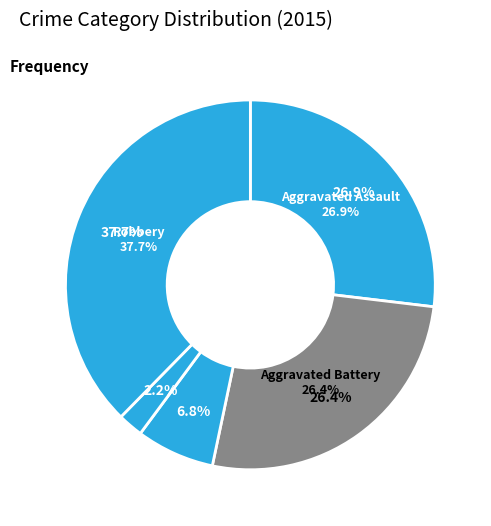

Rank the categories by value from lowest to highest.

Homicide, Criminal Sexual Assault, Aggravated Battery, Aggravated Assault, Robbery